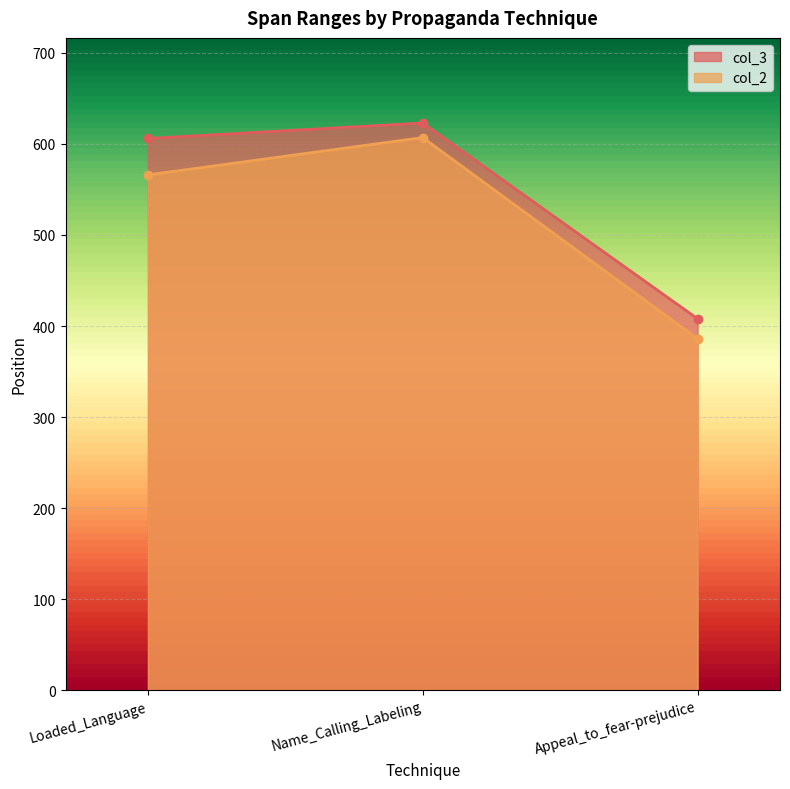

What is the total value across all series at Loaded_Language?

1172